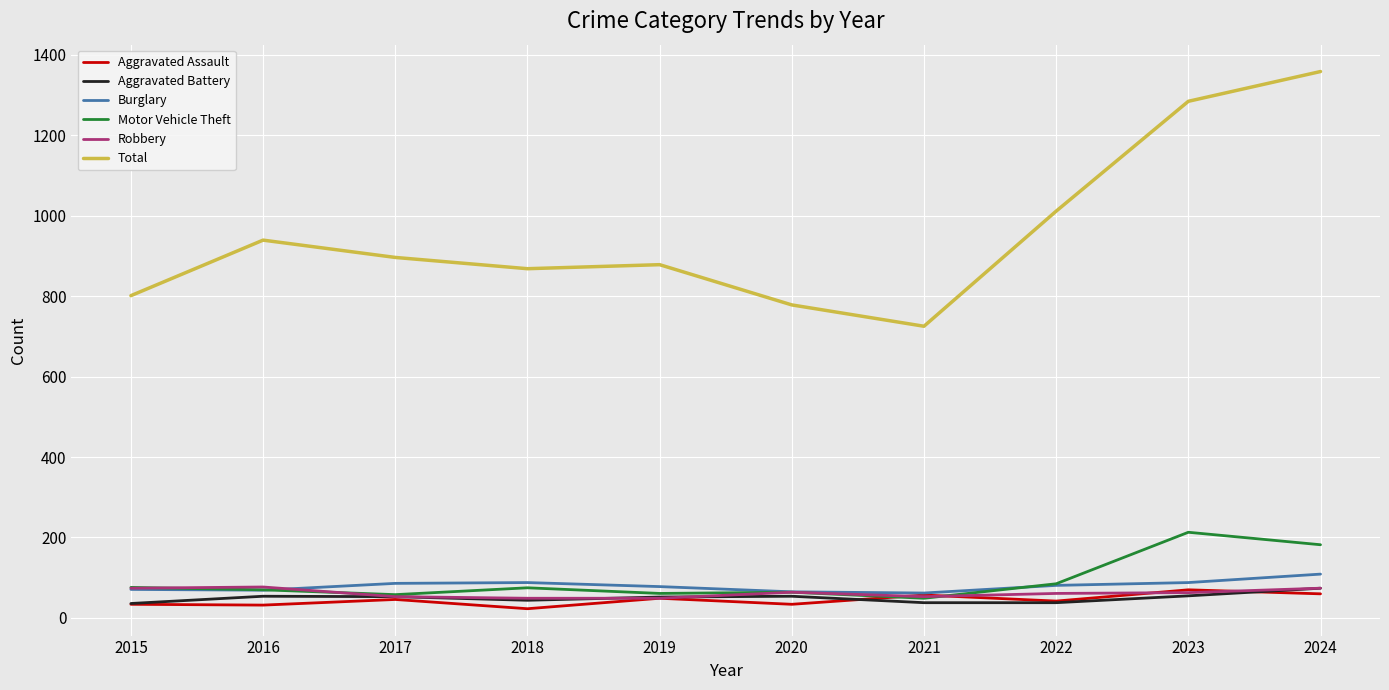

Read the Aggravated Assault value at 2023.

70